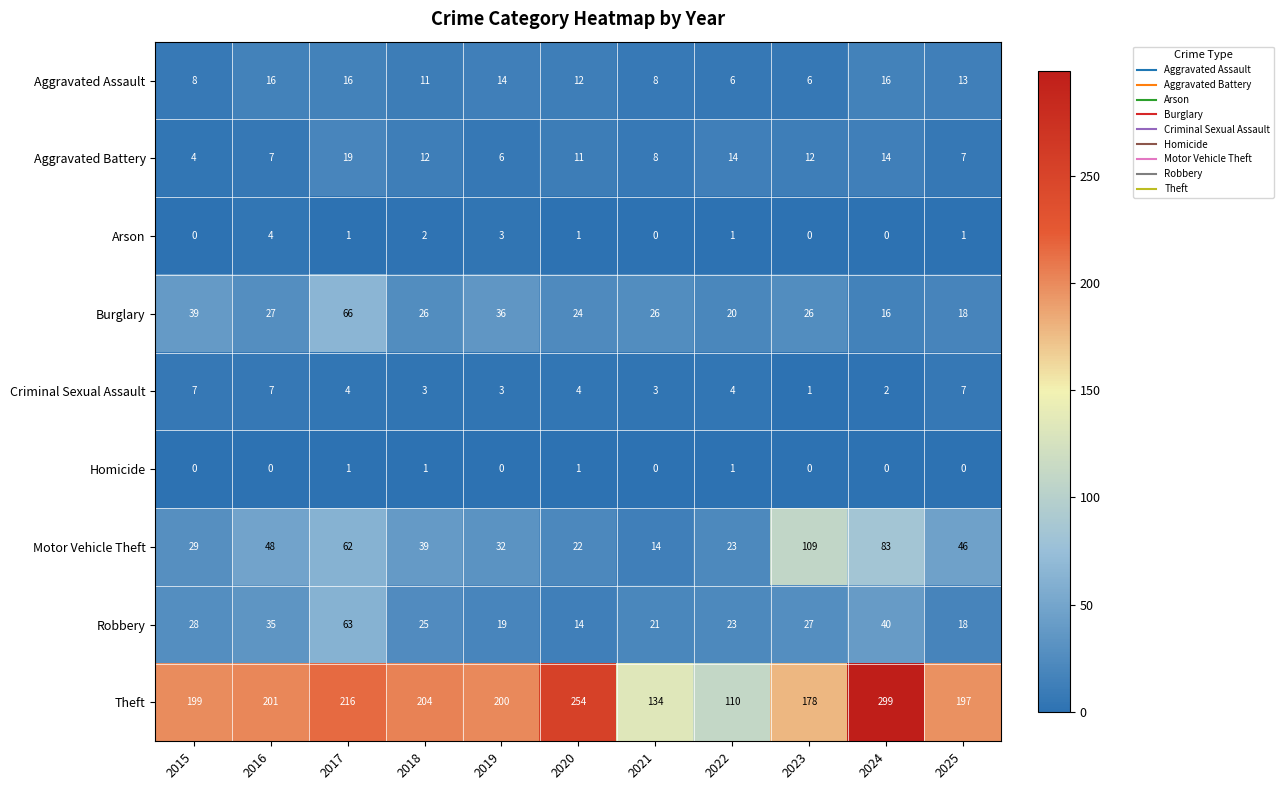

At which label does Motor Vehicle Theft first exceed 39?

2016